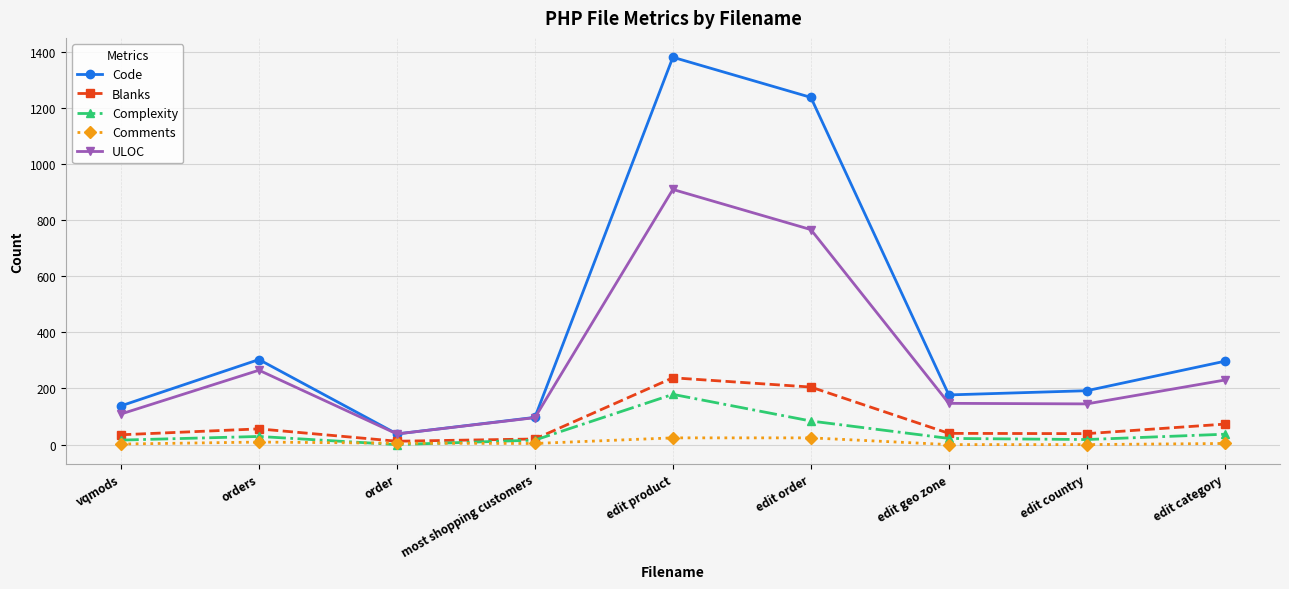

Rank the series by their maximum value, from lowest to highest.

Comments, Complexity, Blanks, ULOC, Code